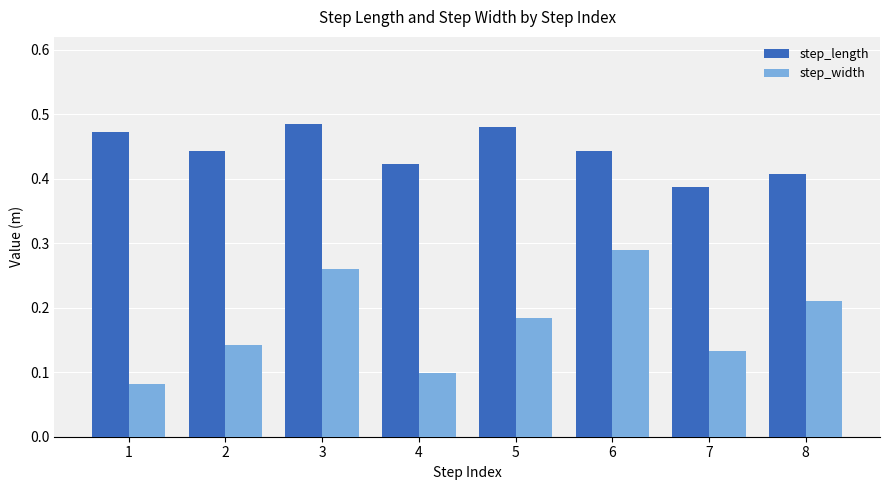

The value of step_width at 8 is 0.4. True or false?

False